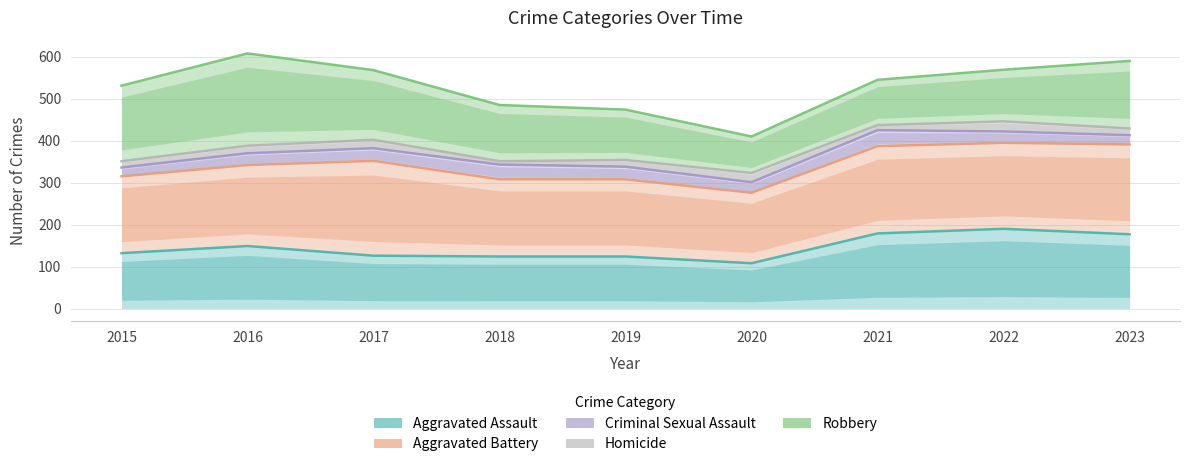

True or false: Aggravated Battery has a value of 82 at 2019.

False